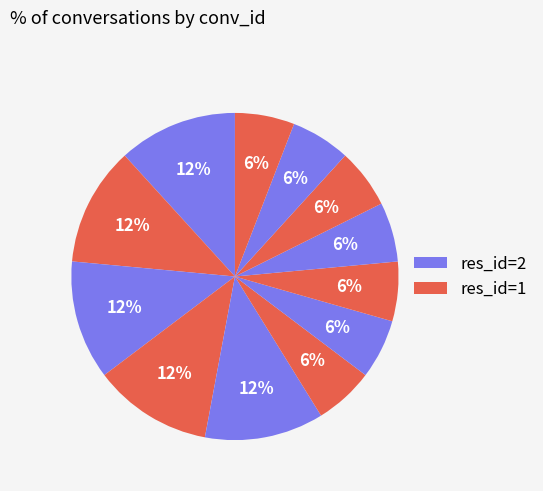

To the nearest percent, what is the difference between the largest and smallest slice percentages?

6%